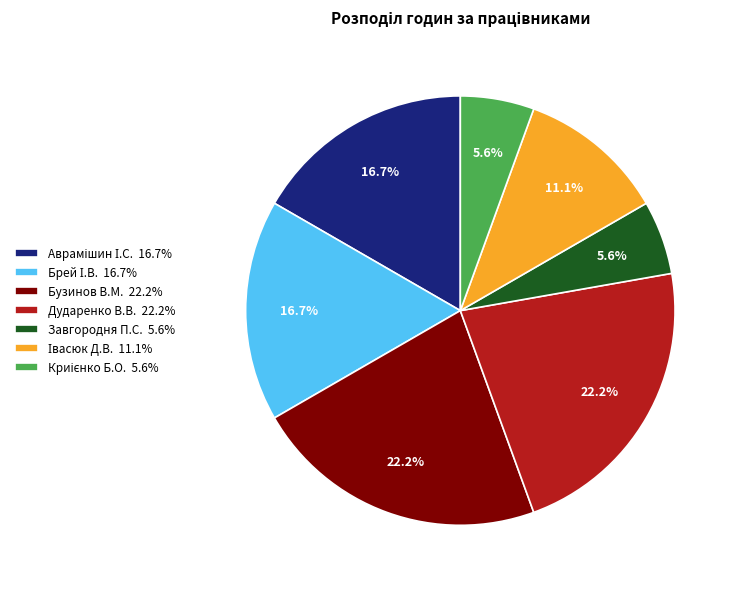

Is there any slice that represents more than half of the pie?

No